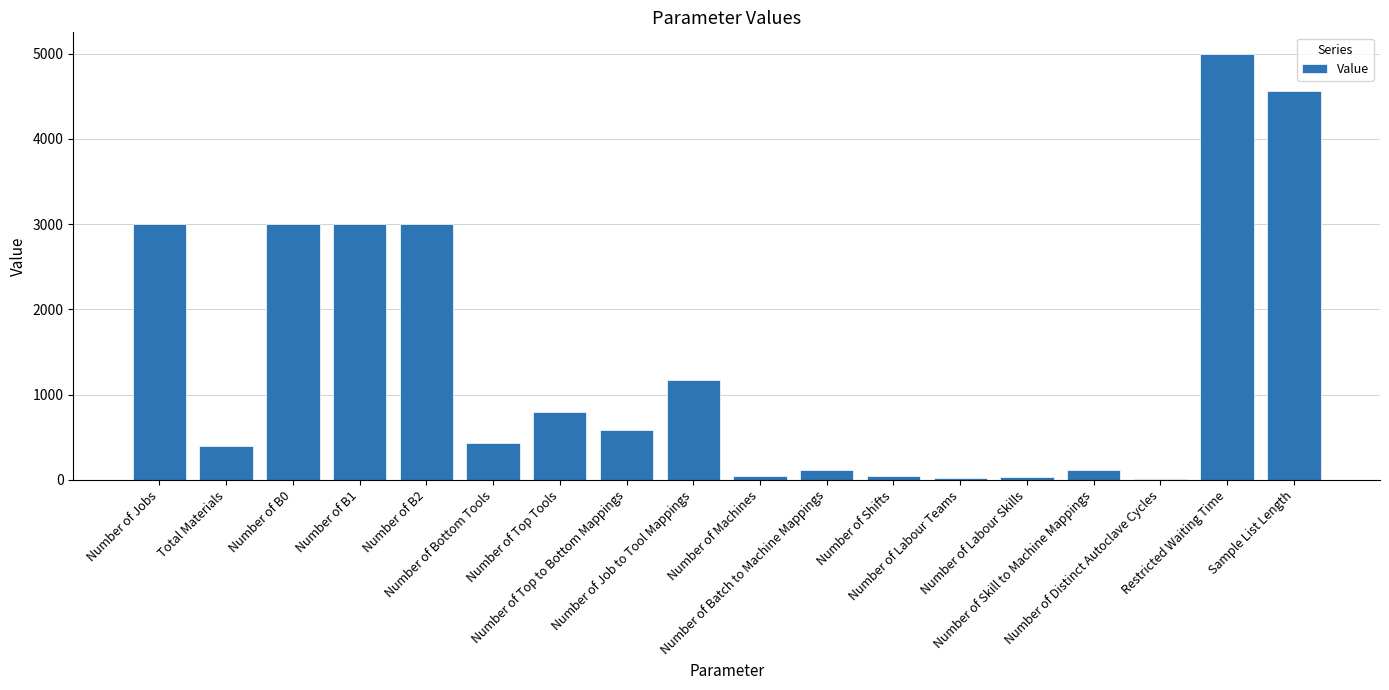

How many data points does each series have?

18